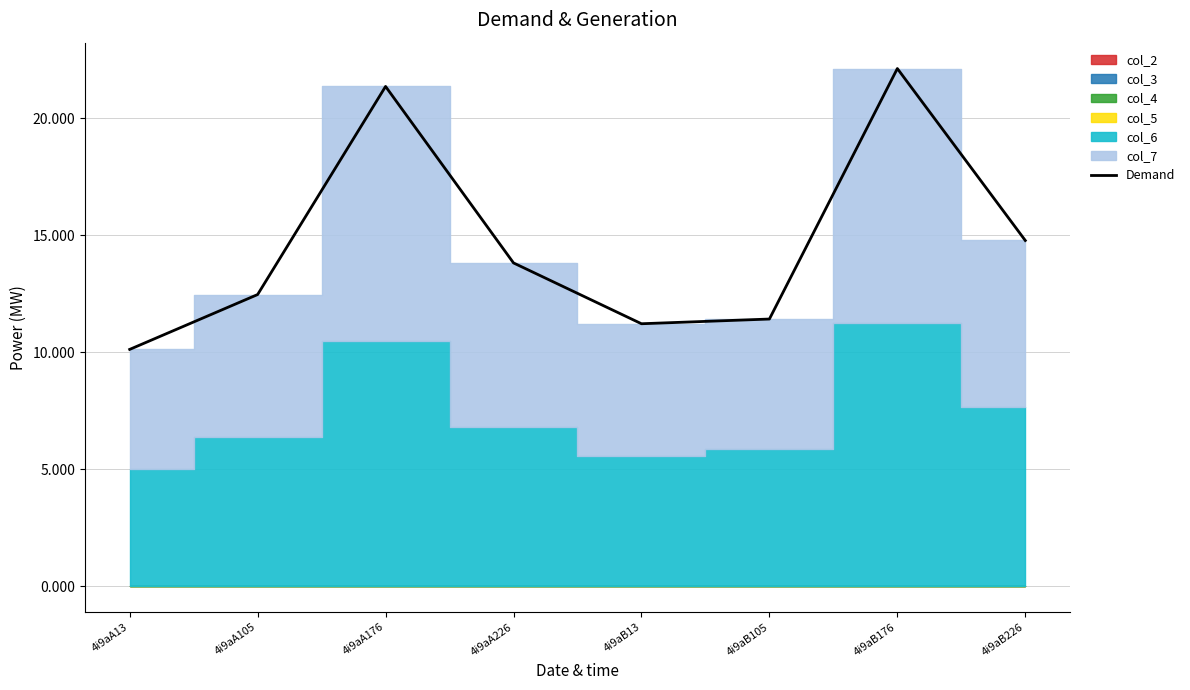

True or false: the data has more than 2 interior local peaks.

False